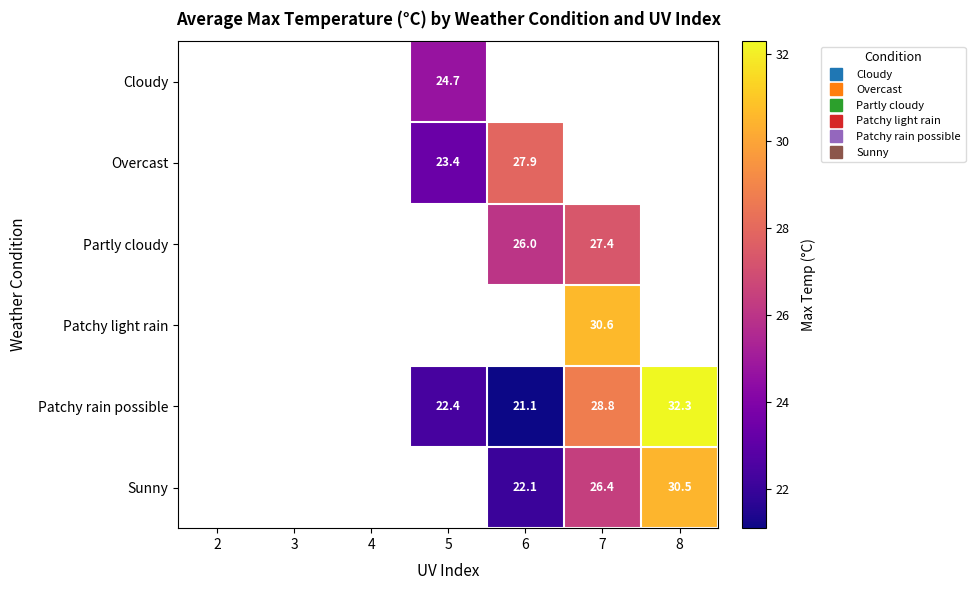

How many values in Patchy light rain are above zero?

1